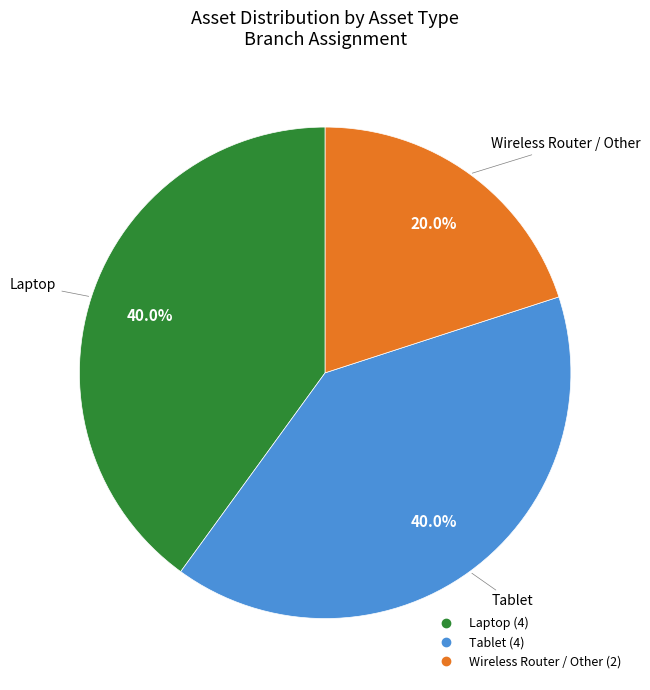

Is there any slice that represents more than half of the pie?

No